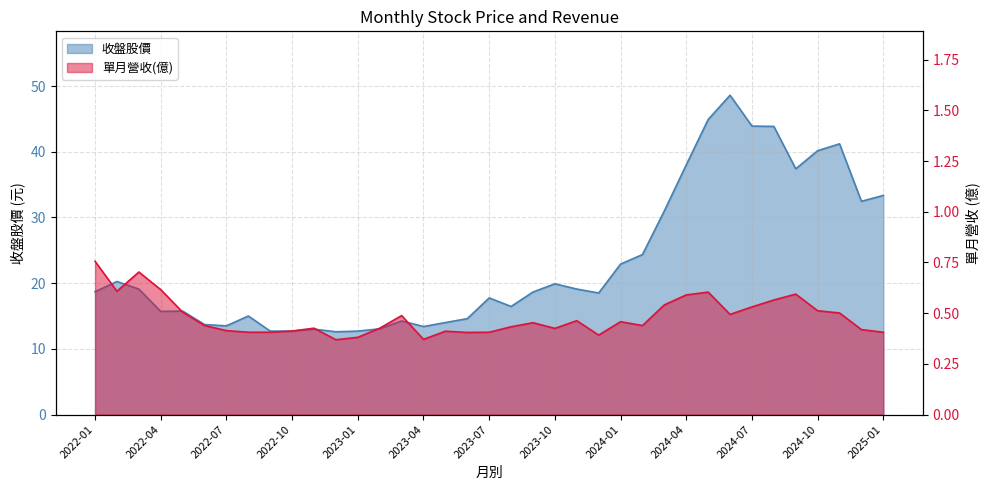

The value of 收盤股價 at 2024-03 is 31.0. True or false?

True